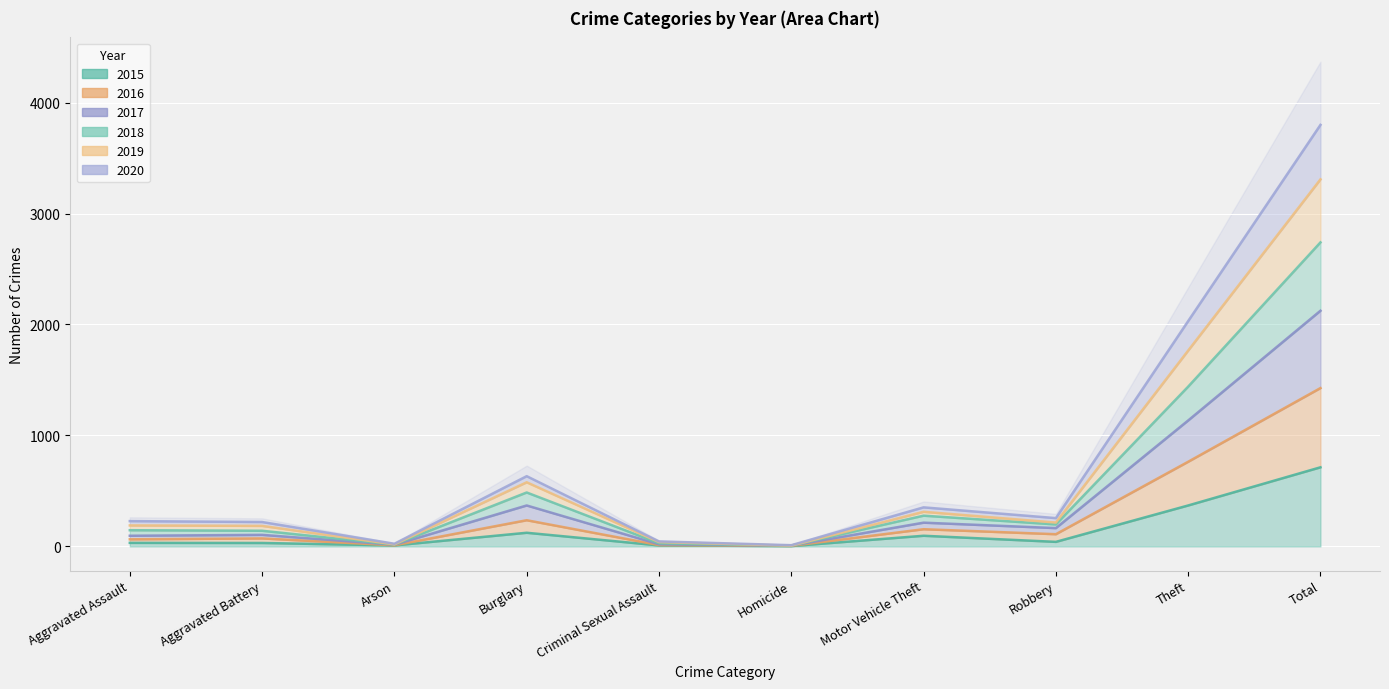

Which category has the lowest value across all series?

Homicide